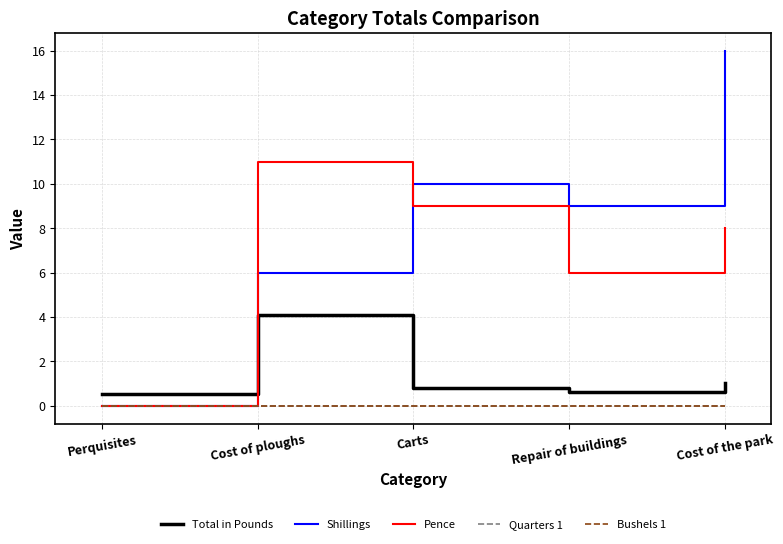

Does the chart display data point markers on the line(s)?

No